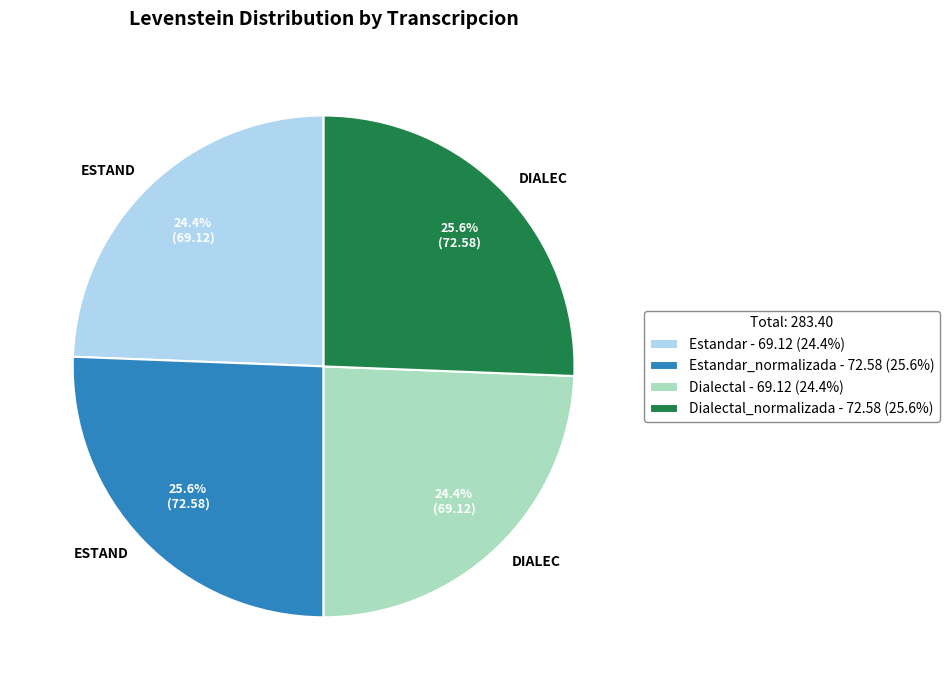

What portion of the pie excludes Estandar - 69.12 (24.4%)?

75.6%